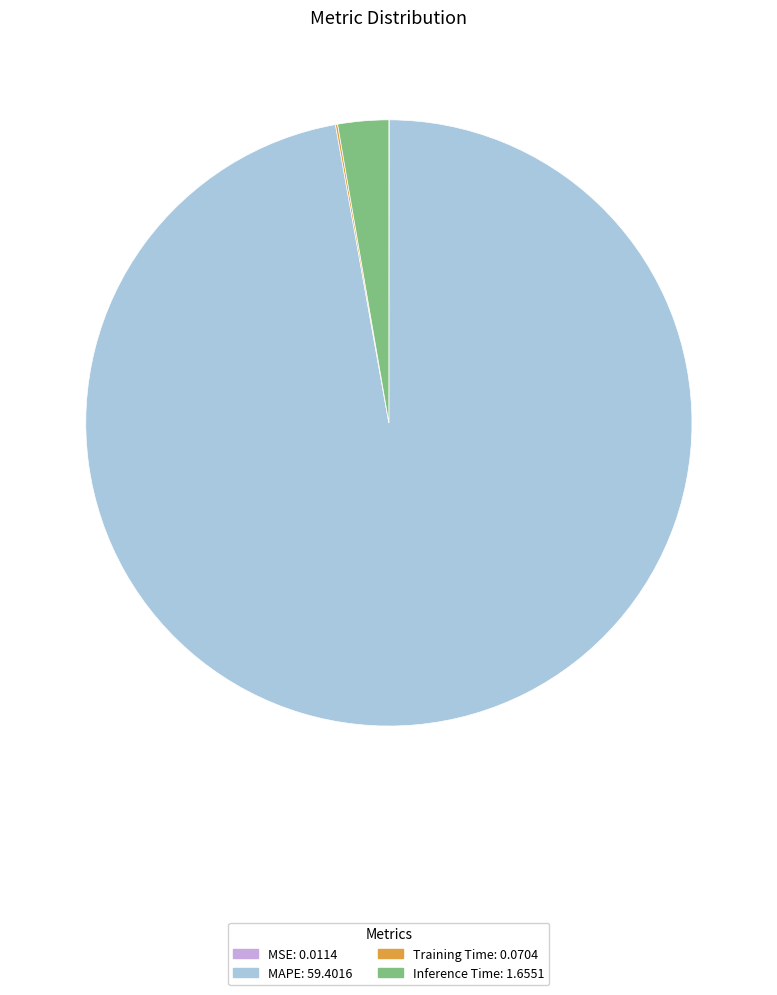

Is there a majority slice in this chart?

Yes